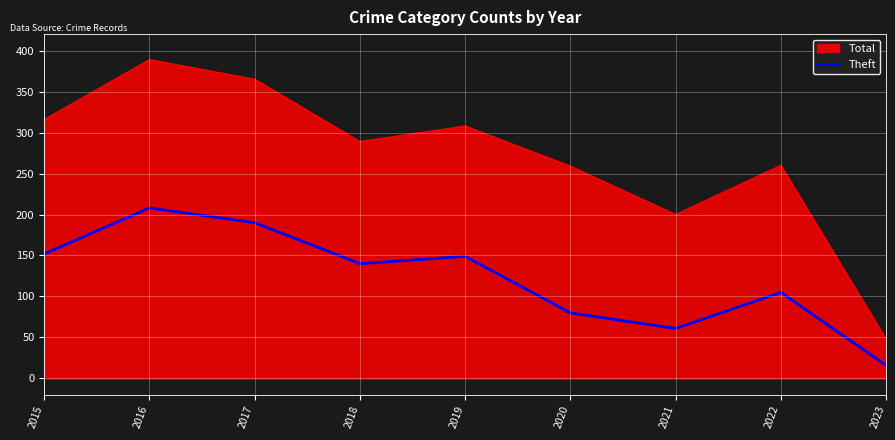

List the series in order of their overall mean, highest first.

Total, Theft